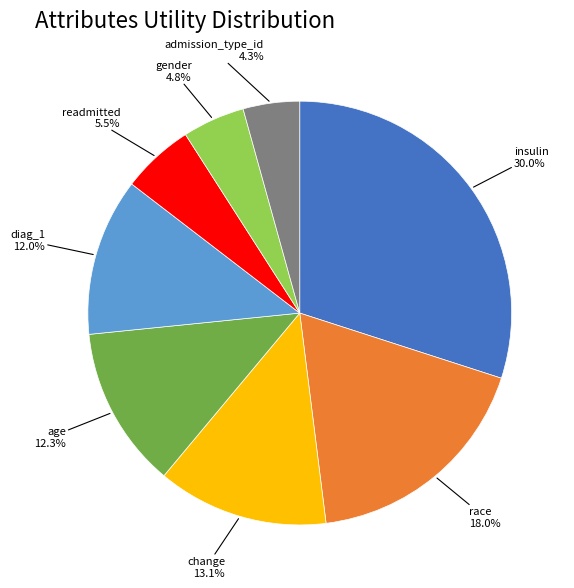

What is the largest slice in the pie chart?

insulin